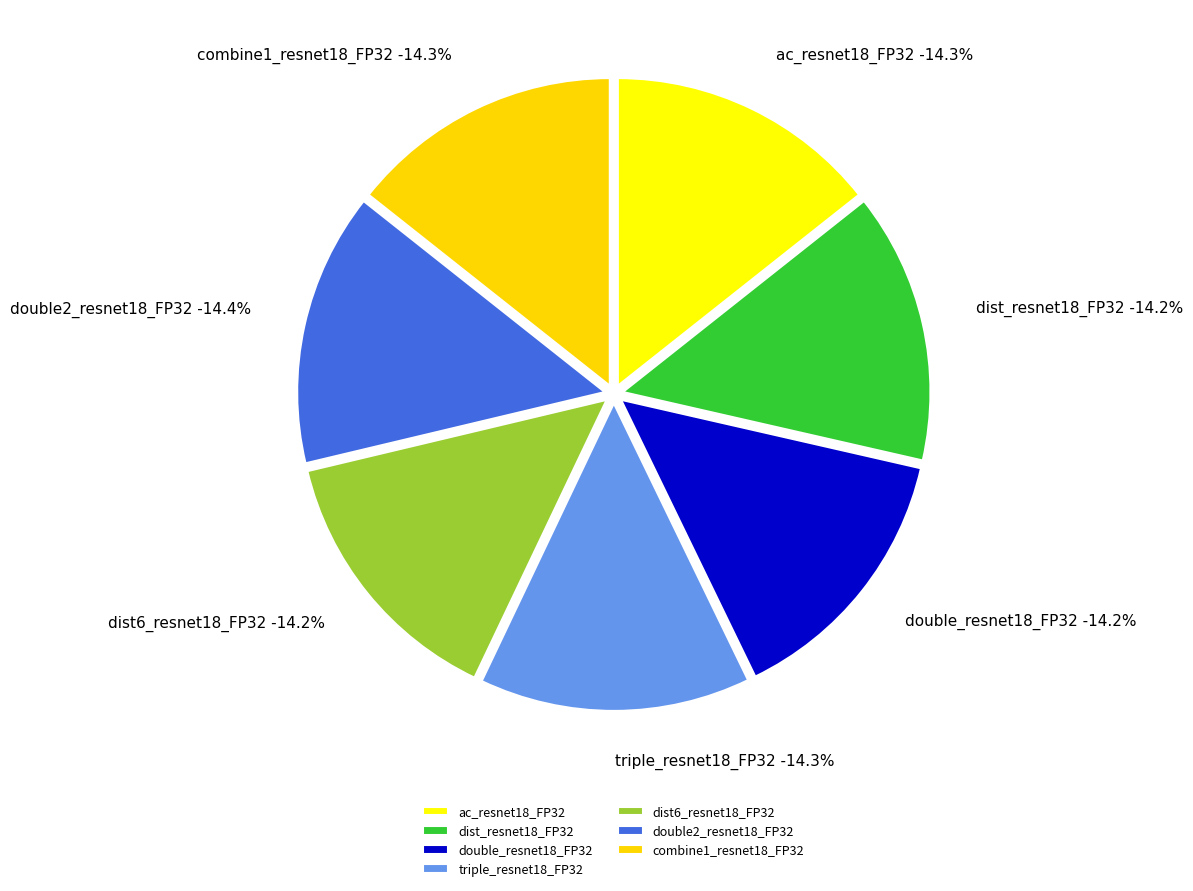

Rank the categories by value from highest to lowest.

double2_resnet18_FP32, ac_resnet18_FP32, combine1_resnet18_FP32, triple_resnet18_FP32, double_resnet18_FP32, dist_resnet18_FP32, dist6_resnet18_FP32